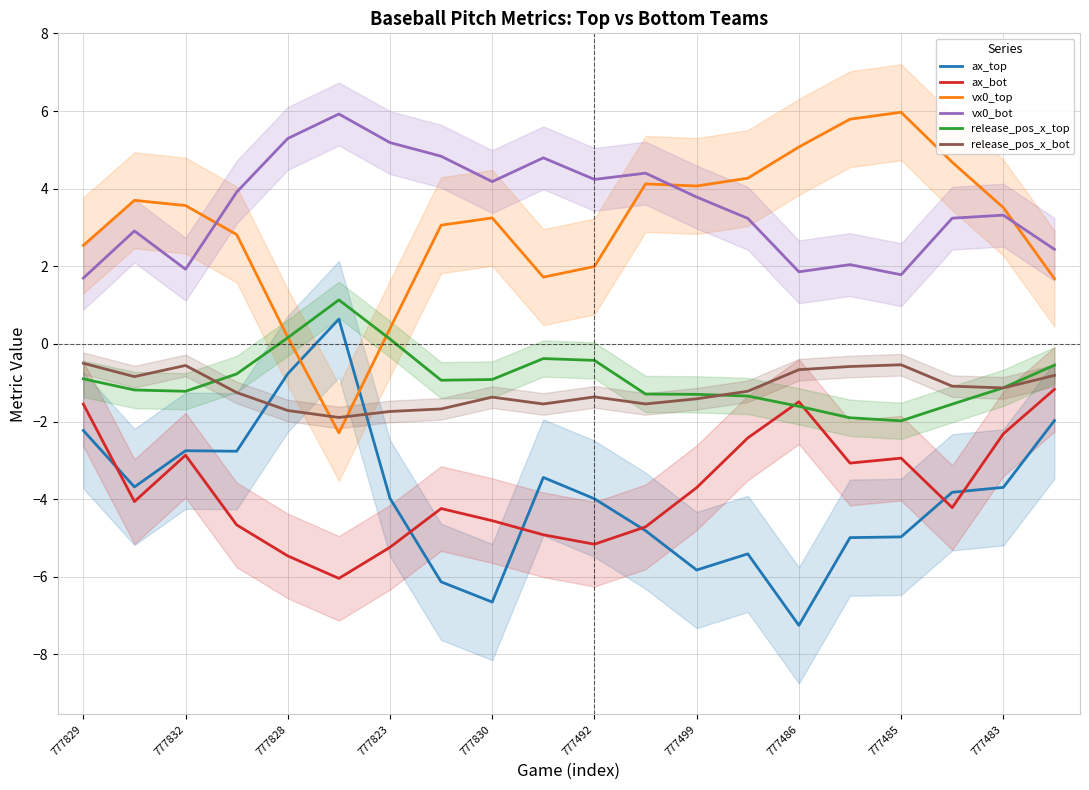

Rank the series by their maximum value, from lowest to highest.

ax_bot, release_pos_x_bot, ax_top, release_pos_x_top, vx0_bot, vx0_top